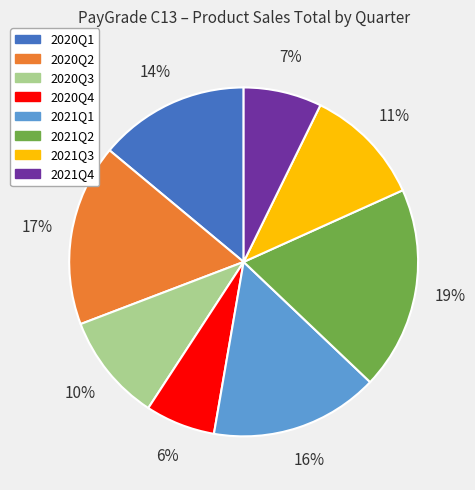

How many slices are in this pie chart?

8